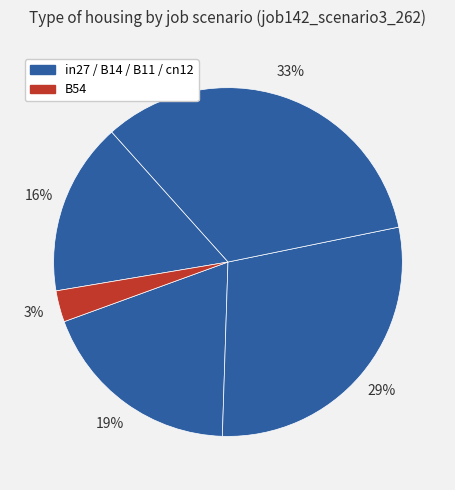

Rank the categories by value from highest to lowest.

B11, B14, in27, cn12, B54